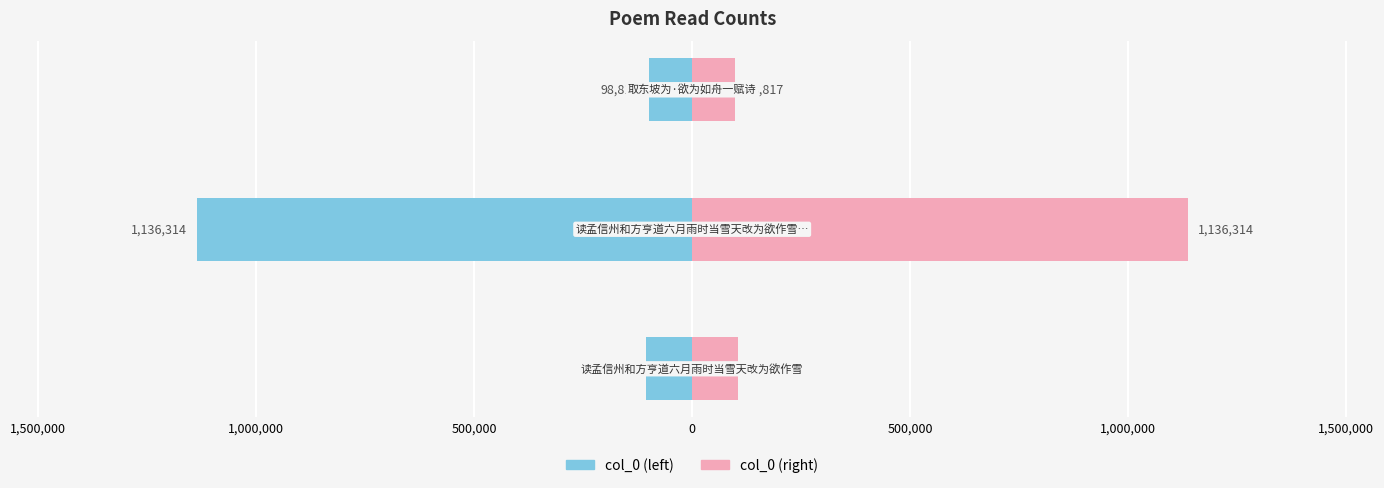

What is the greatest value displayed?

1136314